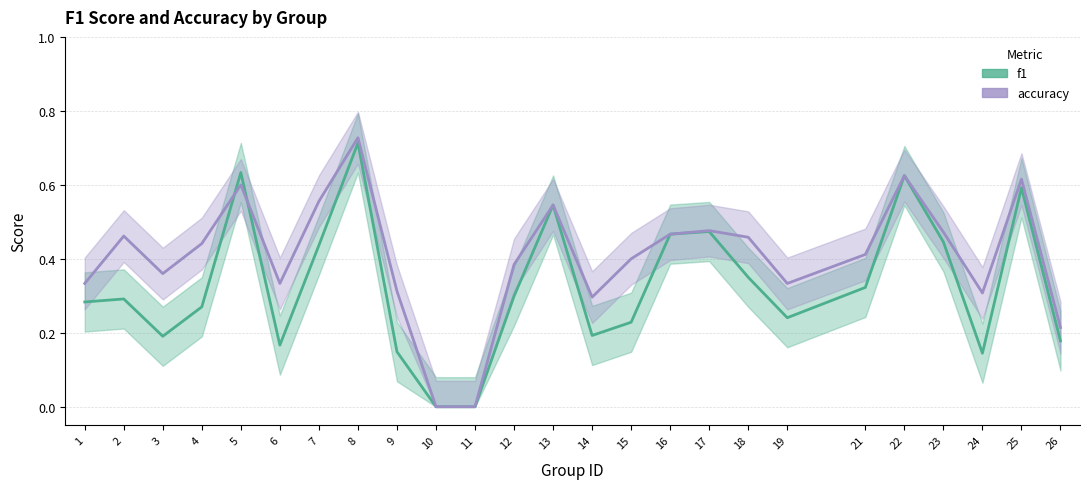

How many f1 values are between 0 and 1?

25